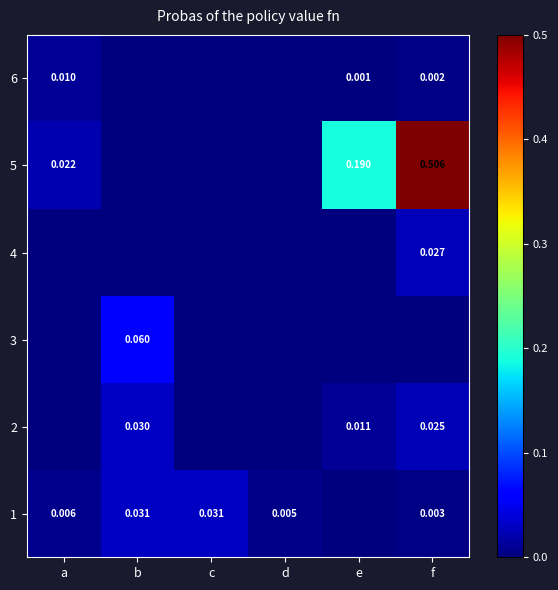

Count the number of data series in this chart.

6